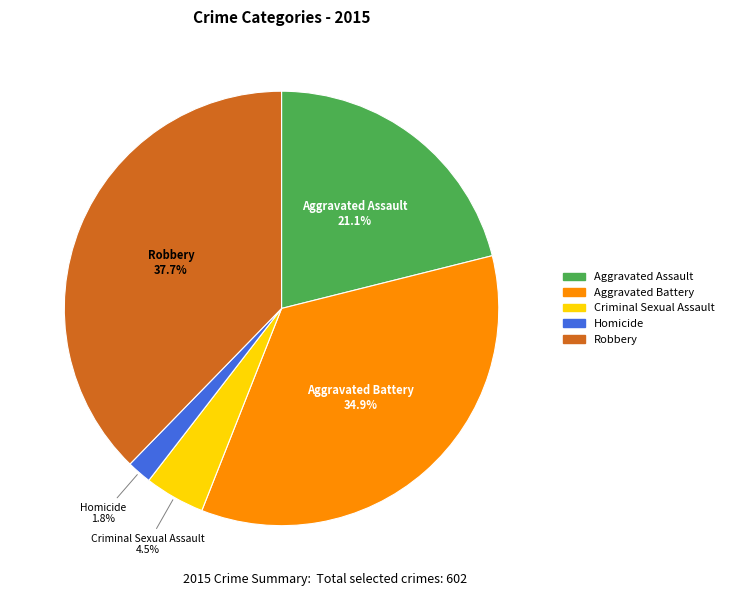

Rank the categories by value from highest to lowest.

Robbery, Aggravated Battery, Aggravated Assault, Criminal Sexual Assault, Homicide